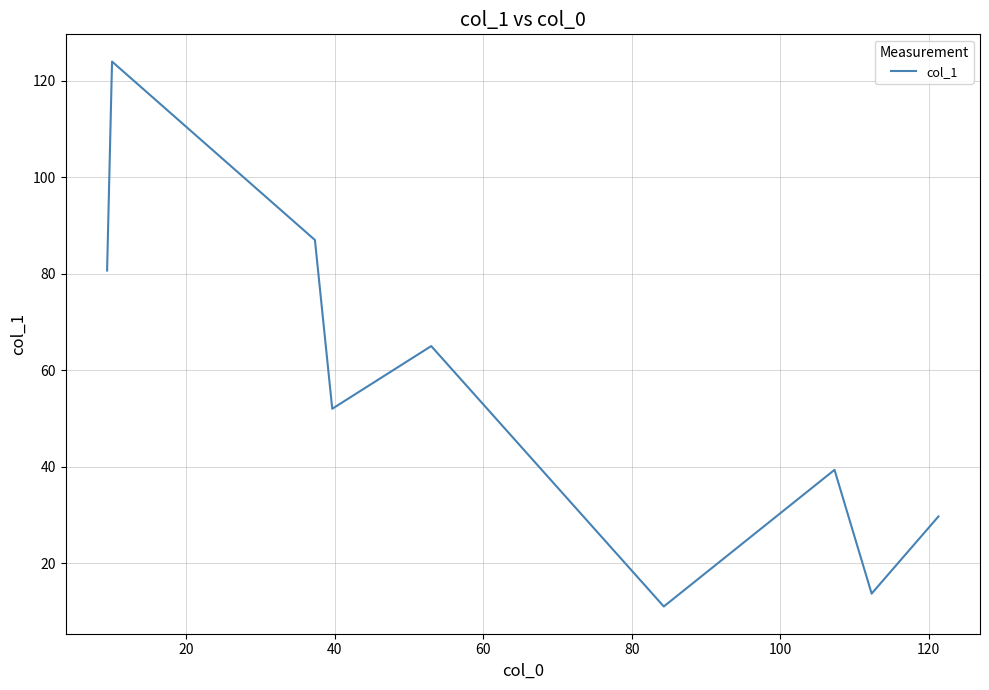

What is the difference between the maximum and minimum values?

113.0